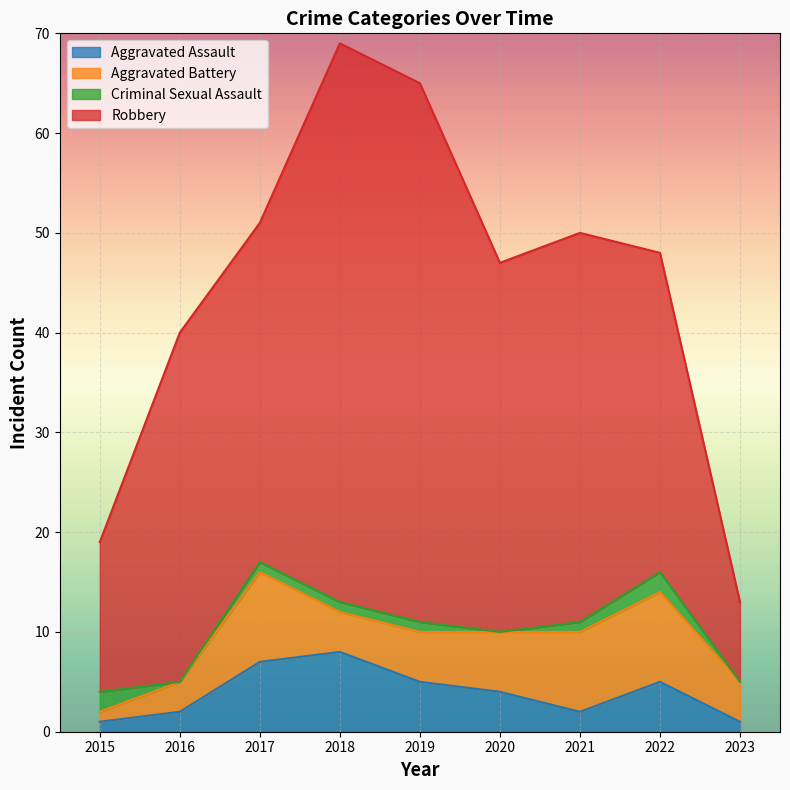

What is the maximum value for Criminal Sexual Assault?

2